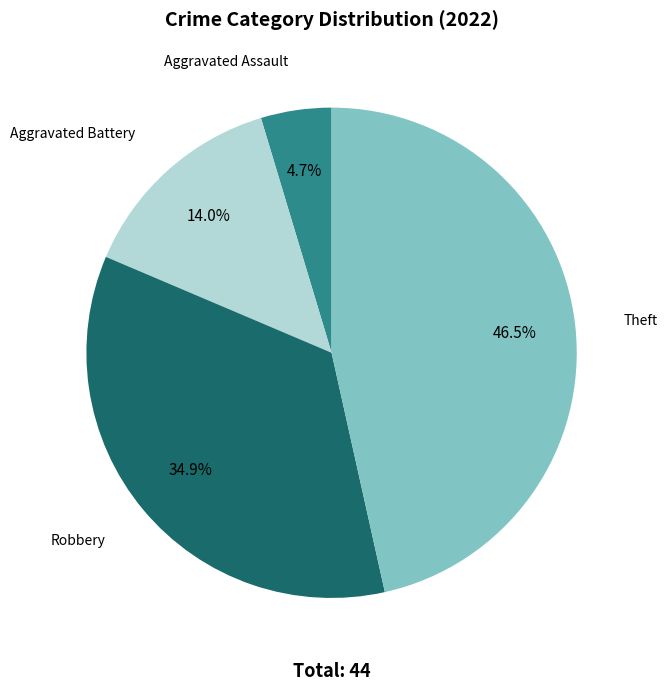

To the nearest percent, what is the difference between the largest and smallest slice percentages?

42%